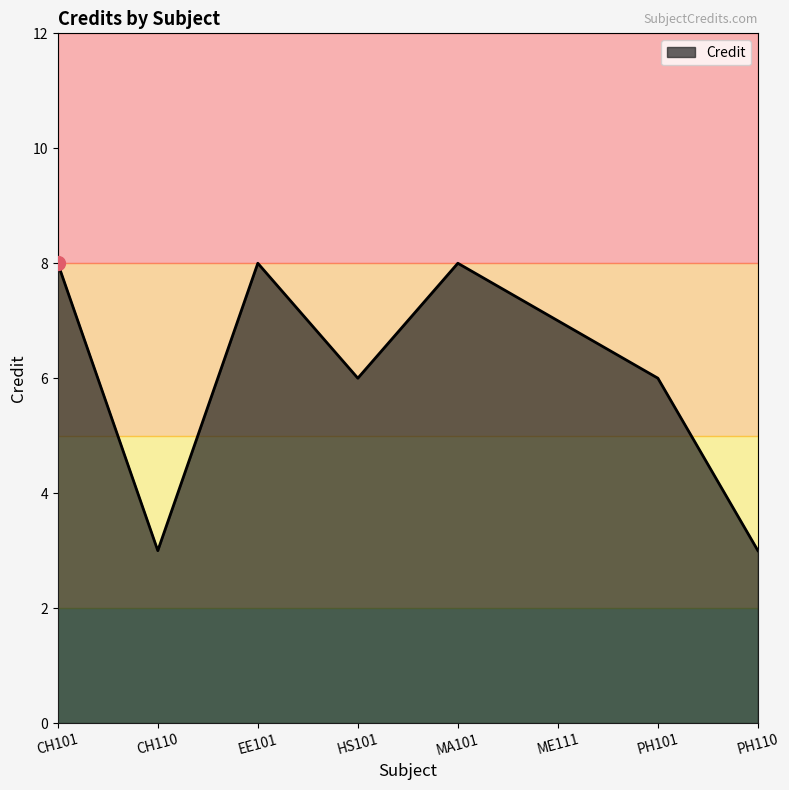

Which has a higher value, PH101 or CH110?

PH101